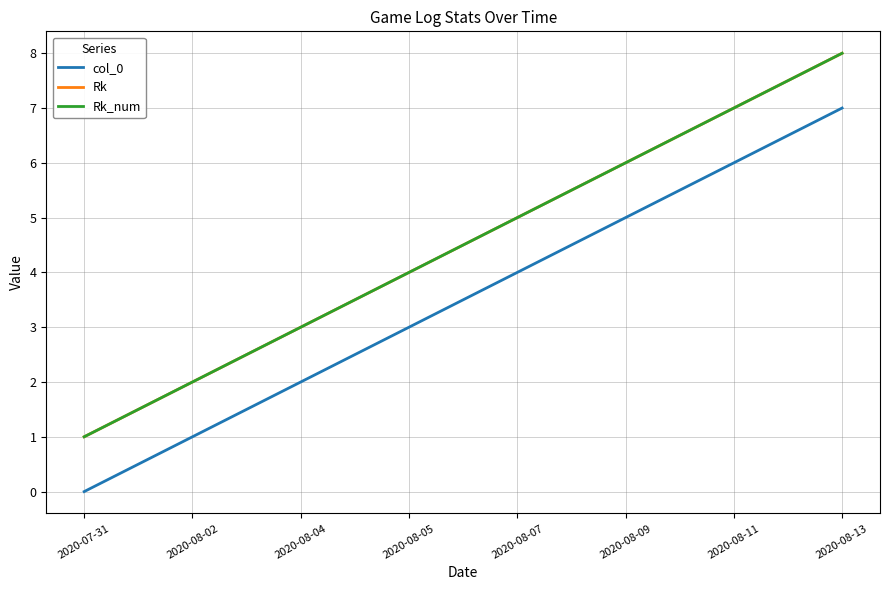

At how many categories does at least one series exceed 4?

4